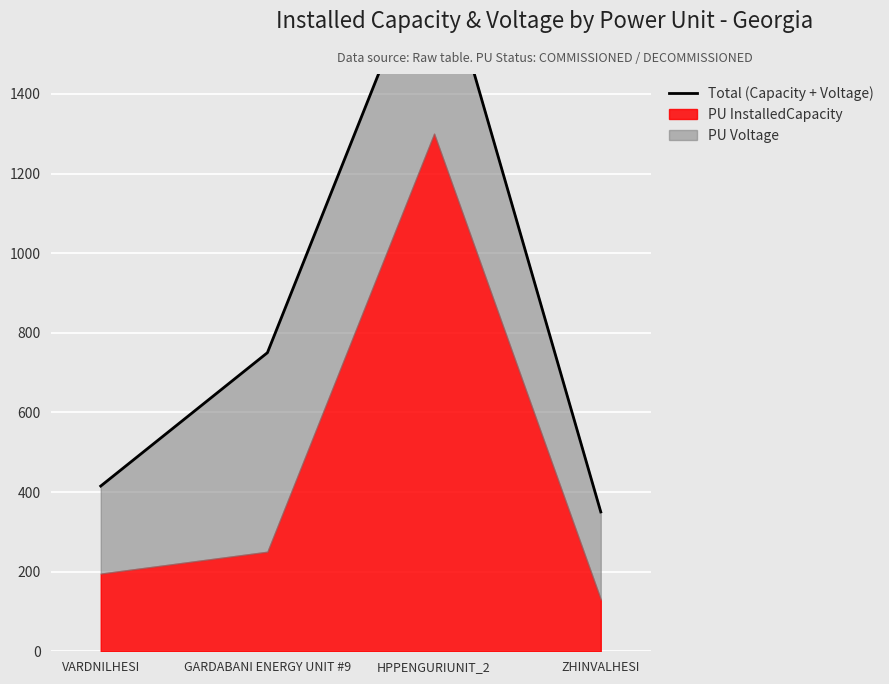

Where does the data first go above 750?

HPPENGURIUNIT_2